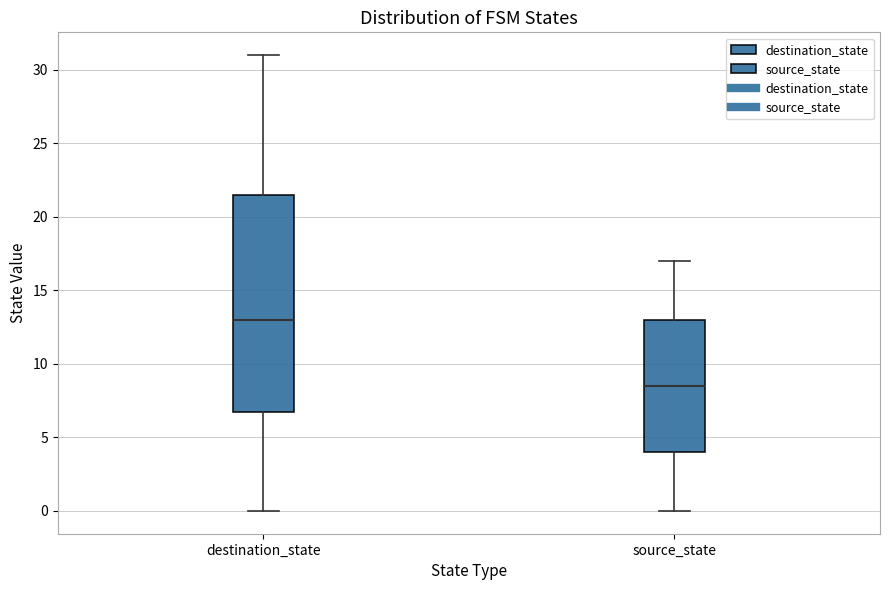

Which box is the tallest, from its lower edge to its upper edge?

destination_state